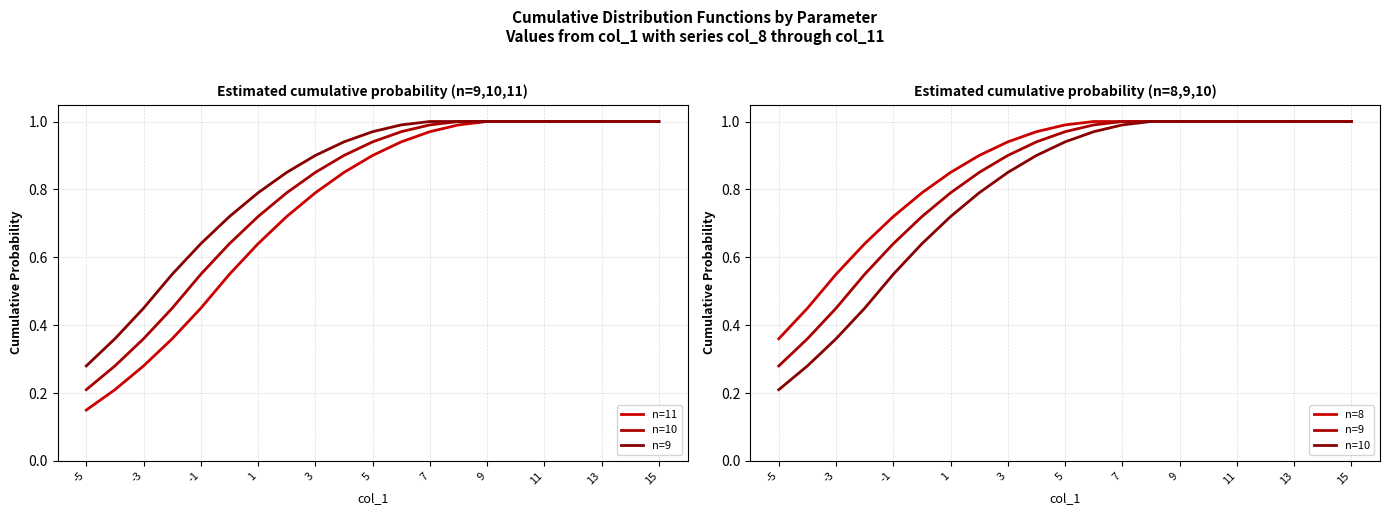

What is the sum of the n=11 values at 16 and 19?

2.0